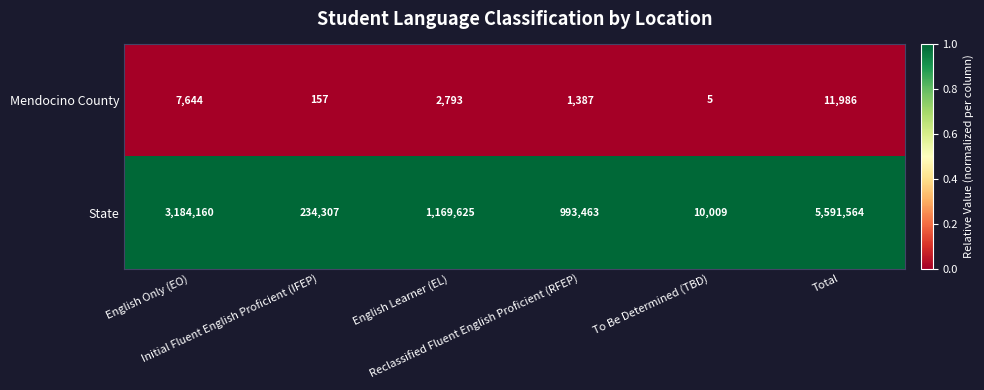

Which series has the largest total across all categories?

State